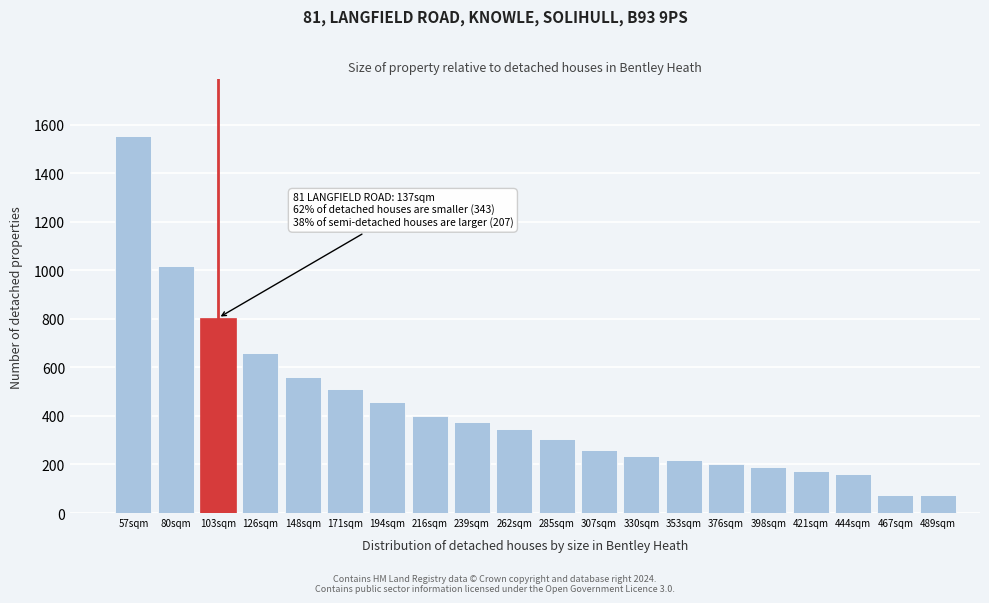

The chart shows a value of 100.3 at 398sqm. True or false?

False